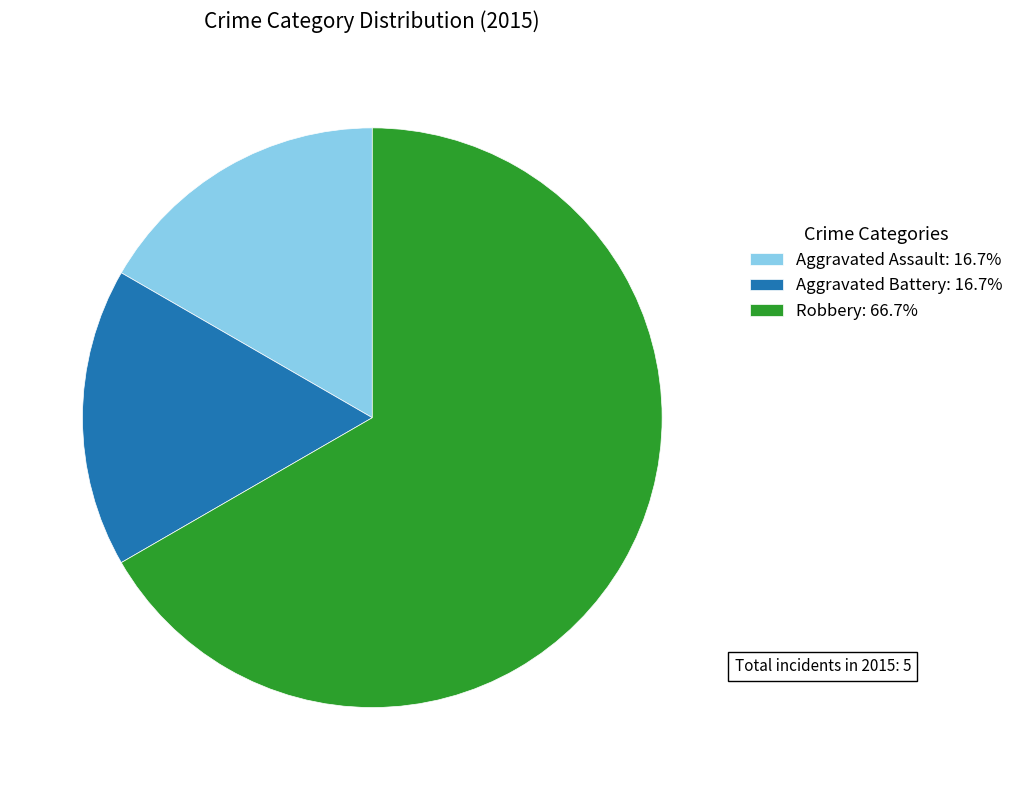

Does any single category account for the majority?

Yes